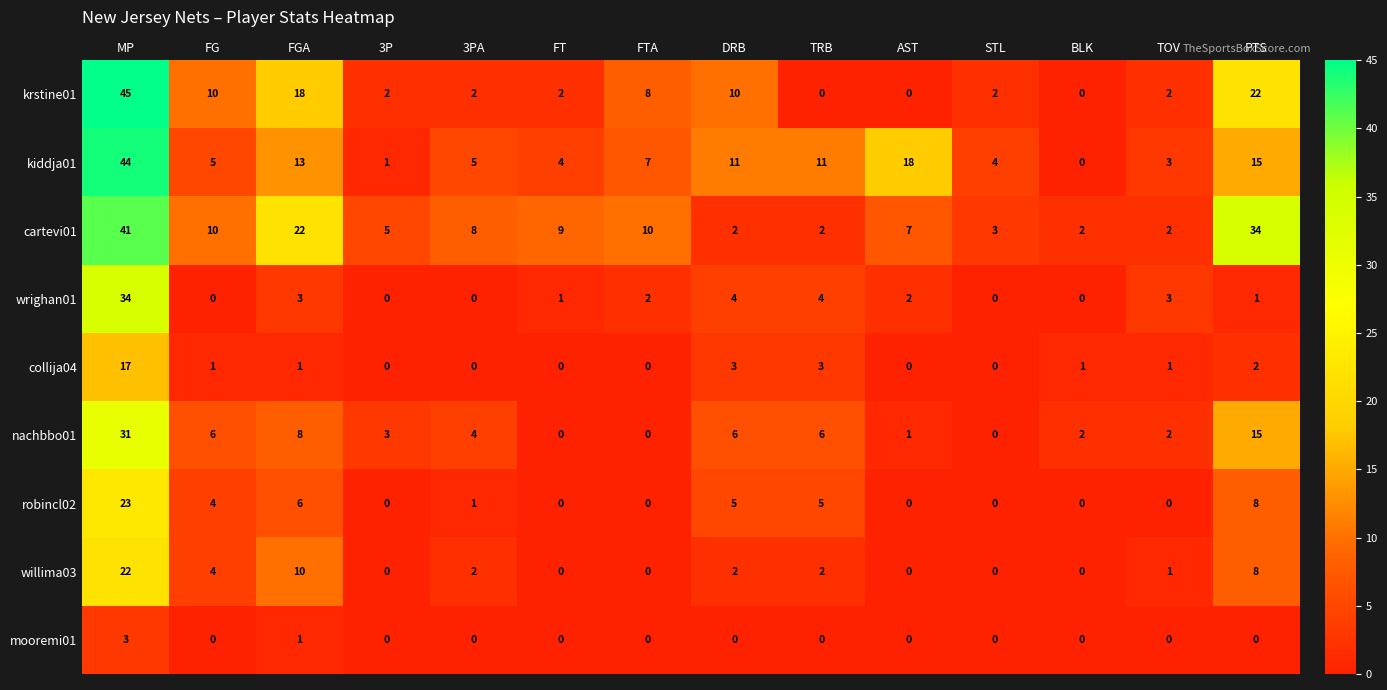

Is it true that nachbbo01 equals 3 at BLK?

False